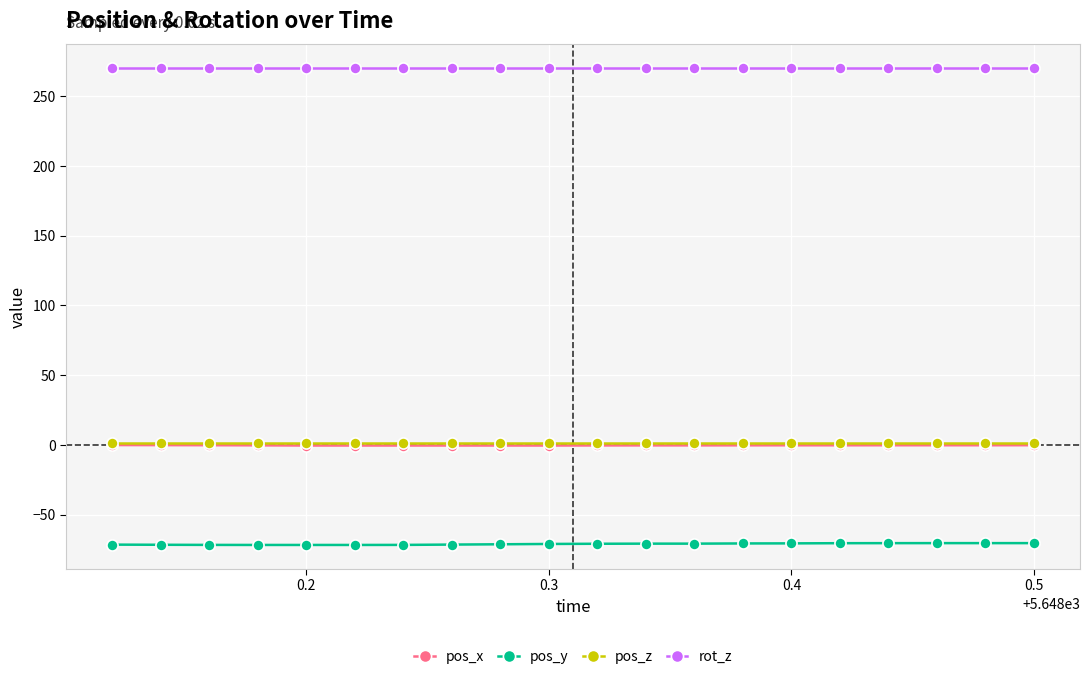

What are all the series names shown in the legend?

pos_x, pos_y, pos_z, rot_z